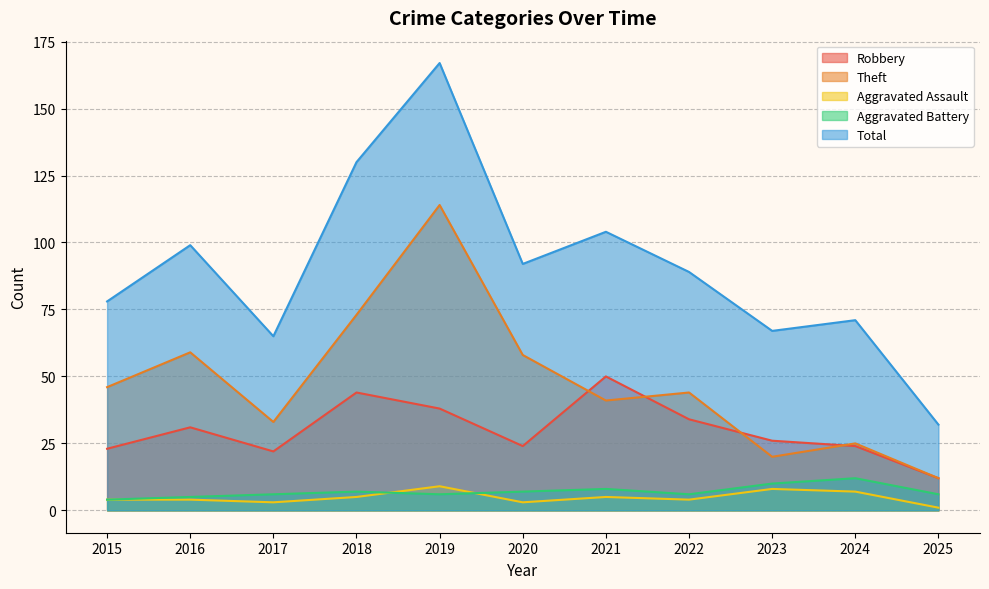

True or false: Aggravated Battery and Aggravated Assault intersect in this chart.

True